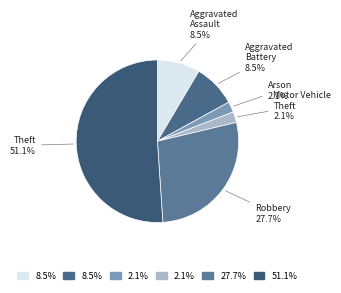

Does Aggravated Assault represent more than half of the total?

No